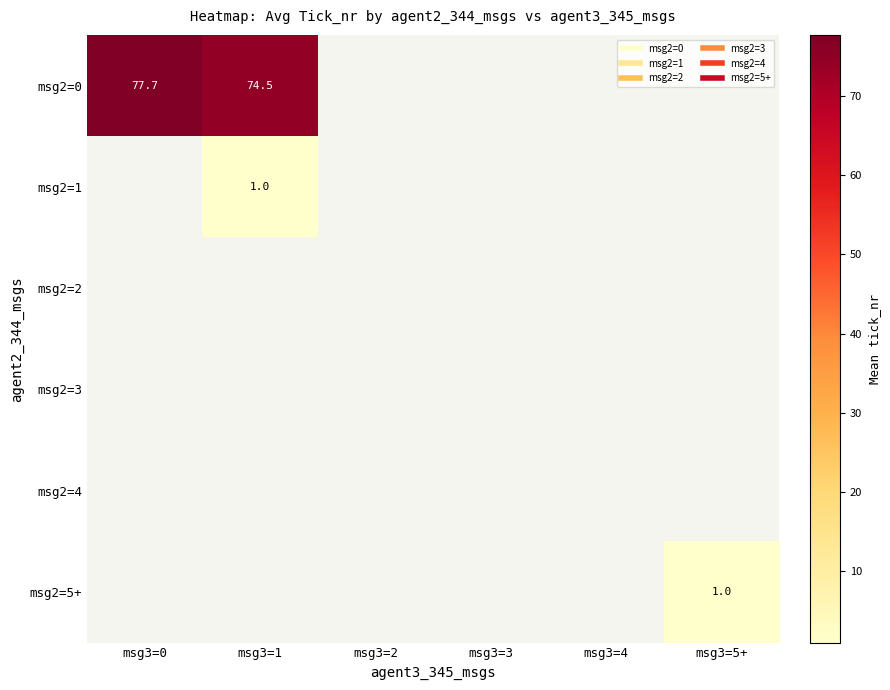

What is the approximate value of msg2=5+ at msg3=5+?

1.0